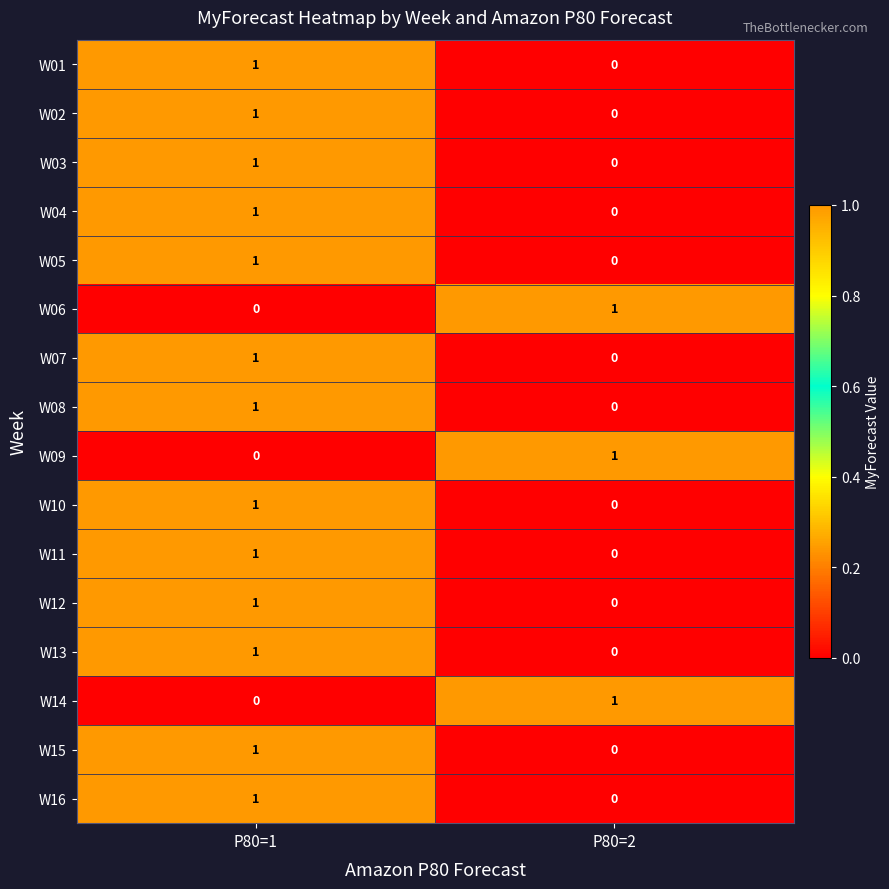

Where is W12 nearest to the value 0?

P80=2